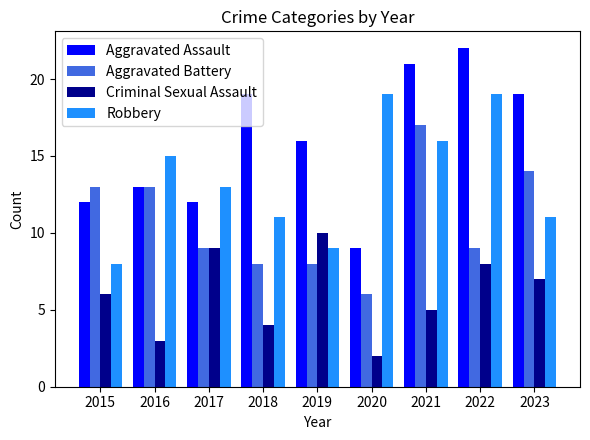

At how many categories does at least one series exceed 14?

7